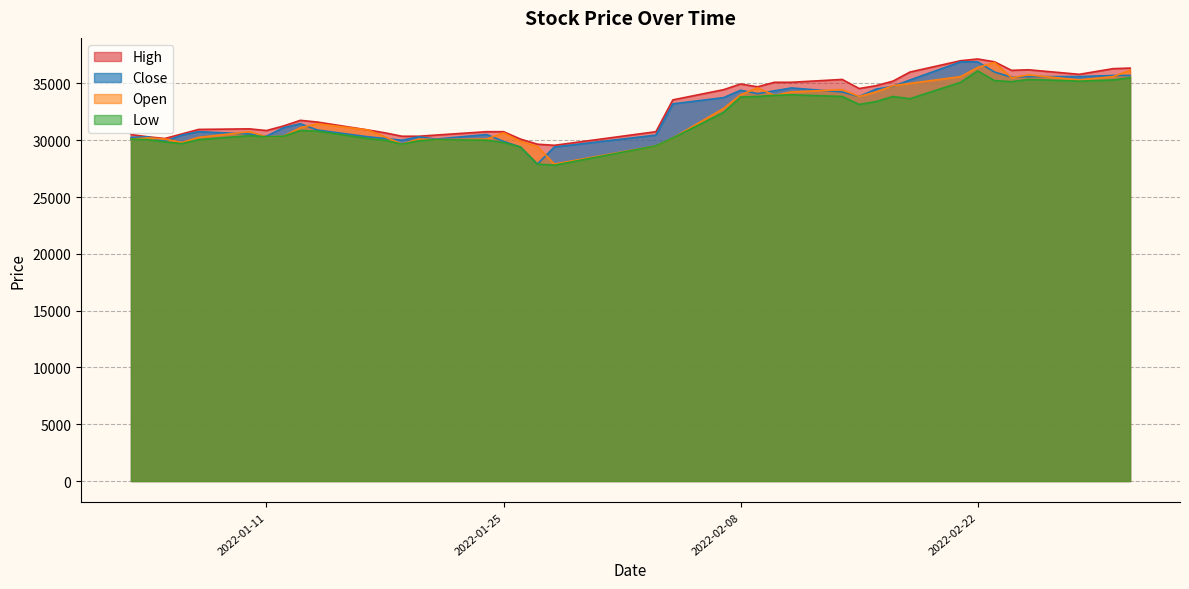

How many values in the Low series are below 30800?

20